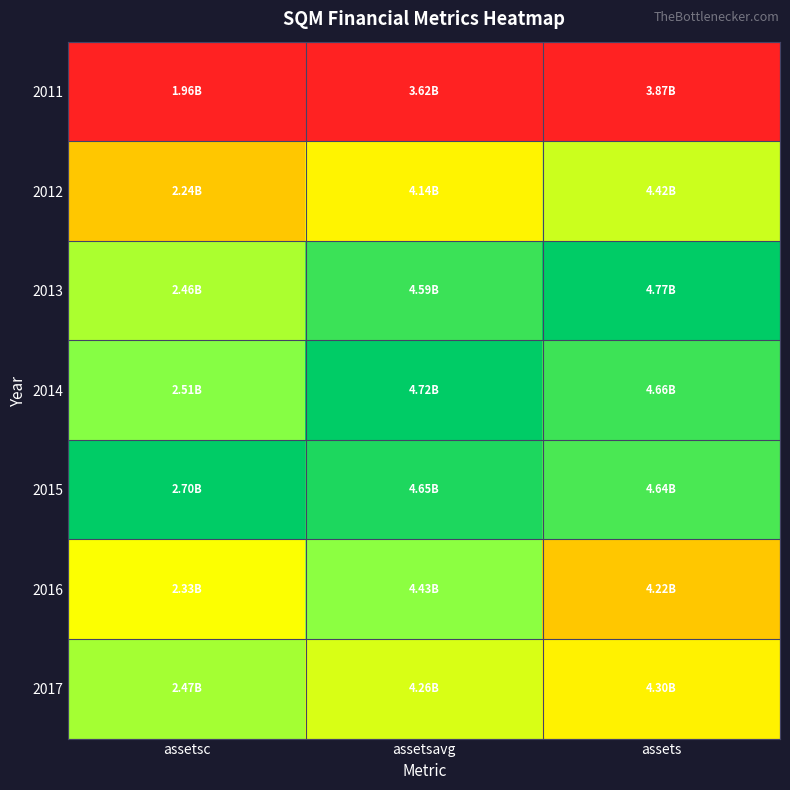

What is the total value across all series at assetsavg?

4.6